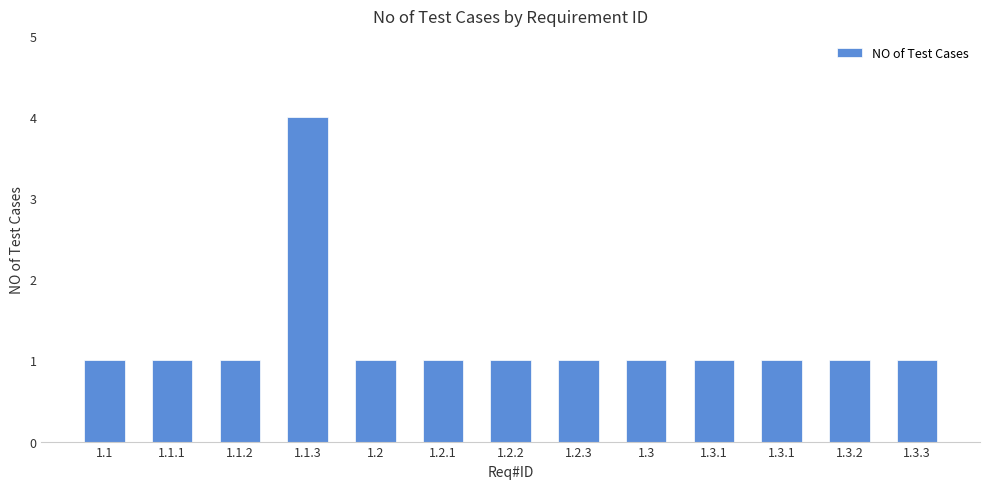

How many distinct data groups are displayed?

1